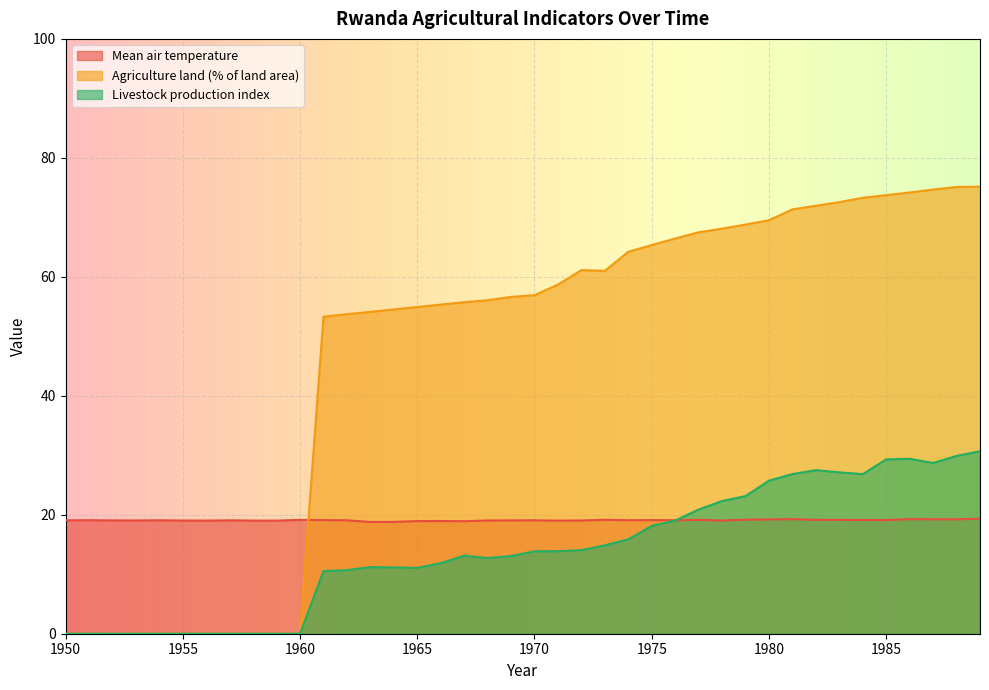

Count the number of categories in the chart.

40